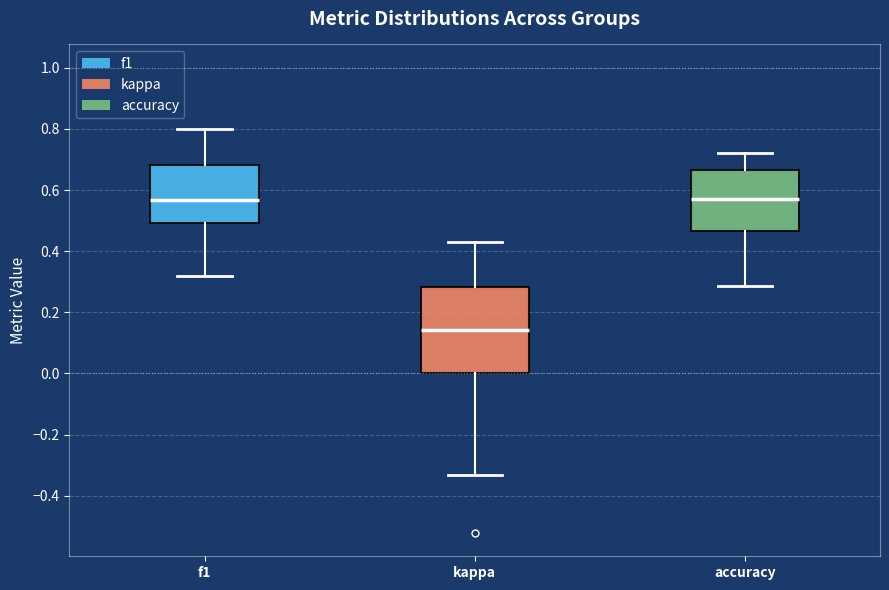

Reading left to right, transcribe this box plot: for each box, give where its median line is, the range the box spans, and where its two whiskers end, as read against the y-axis. The values are not printed on the chart, so give them approximately, as read against the axis.

f1: median 0.56, box 0.50 to 0.68, whiskers 0.32 to 0.80
kappa: median 0.14, box 0.00 to 0.28, whiskers -0.34 to 0.42
accuracy: median 0.58, box 0.46 to 0.66, whiskers 0.28 to 0.72